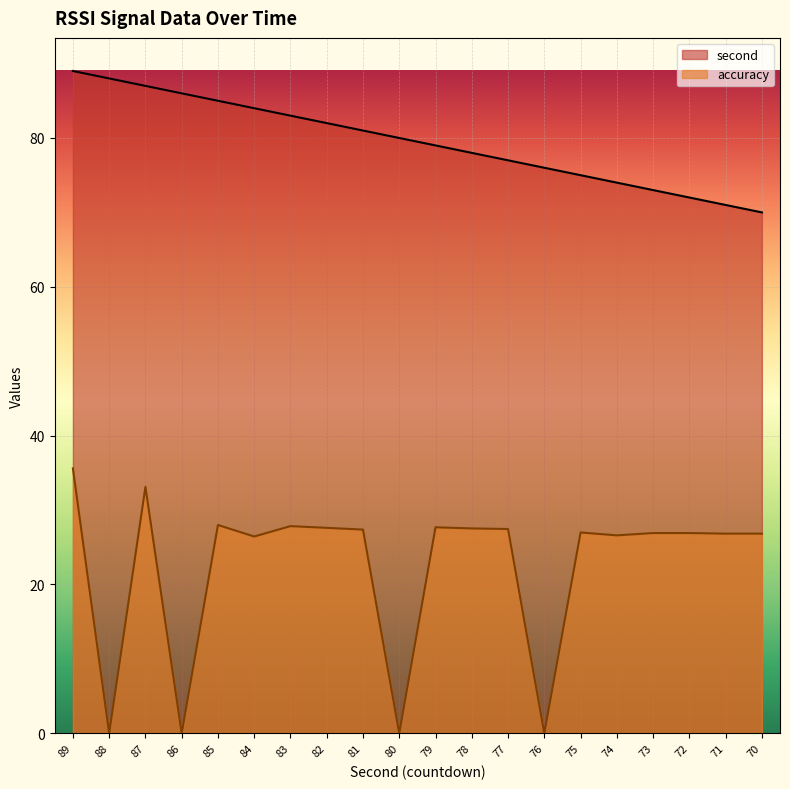

The value of second at 74 is 74.0. True or false?

True